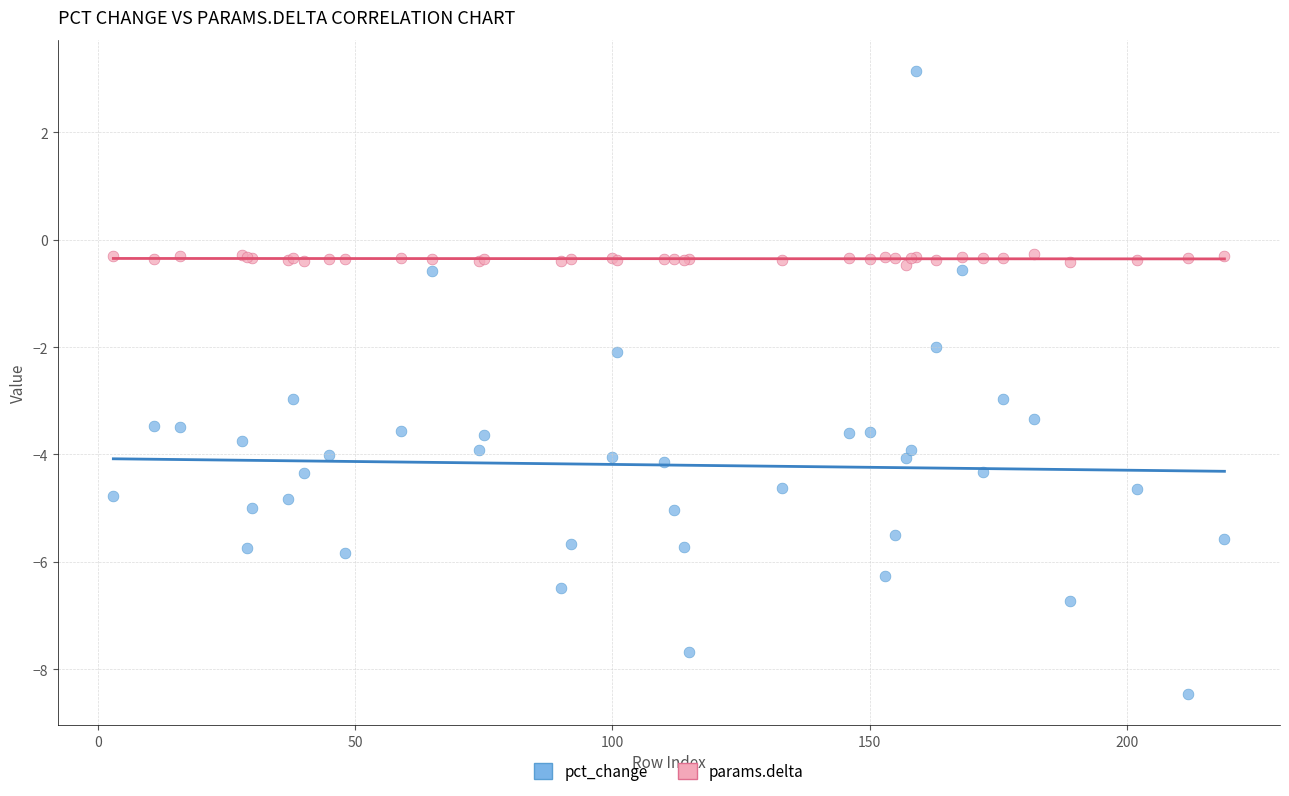

Which series contains the highest Y value?

pct_change